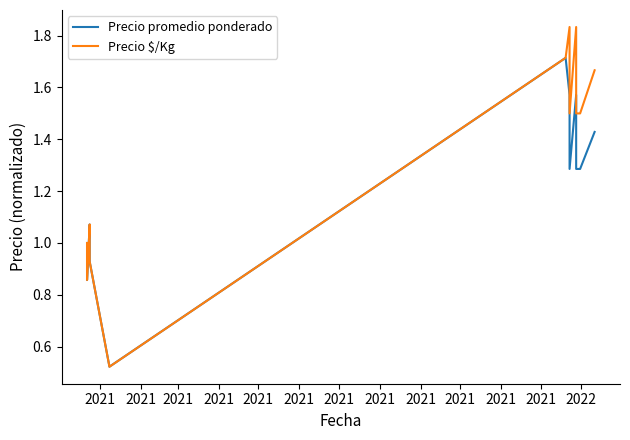

Is the value of Precio promedio ponderado at 2021 greater than the value of Precio $/Kg at 2021?

No